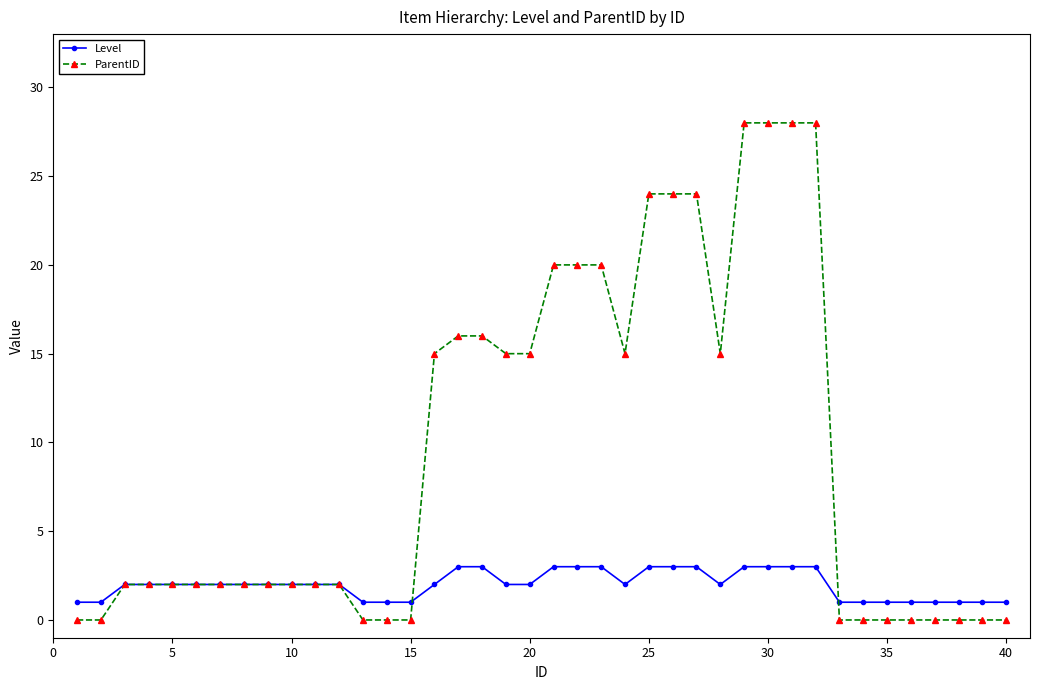

True or false: Level and ParentID intersect in this chart.

True